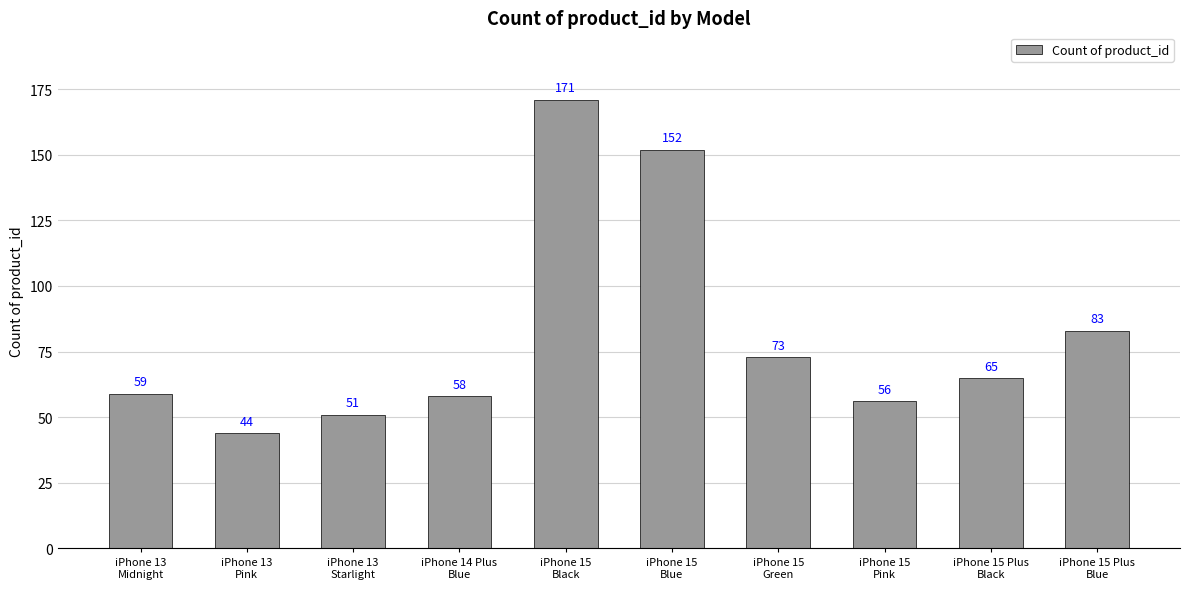

True or false: the data shows 22 at iPhone 15
Pink.

False